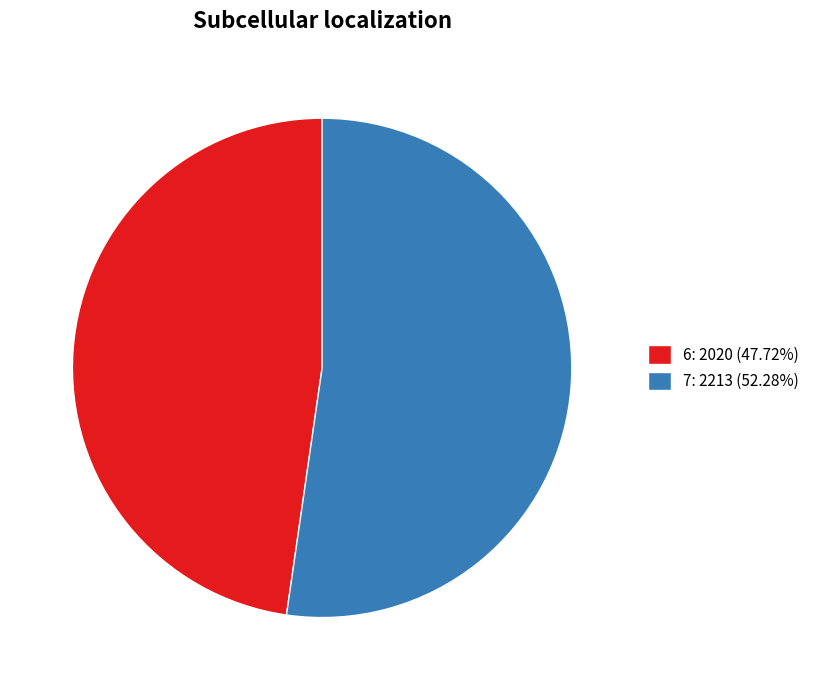

What is the ratio of the value at 6: 2020 (47.72%) to the value at 7: 2213 (52.28%)?

0.9